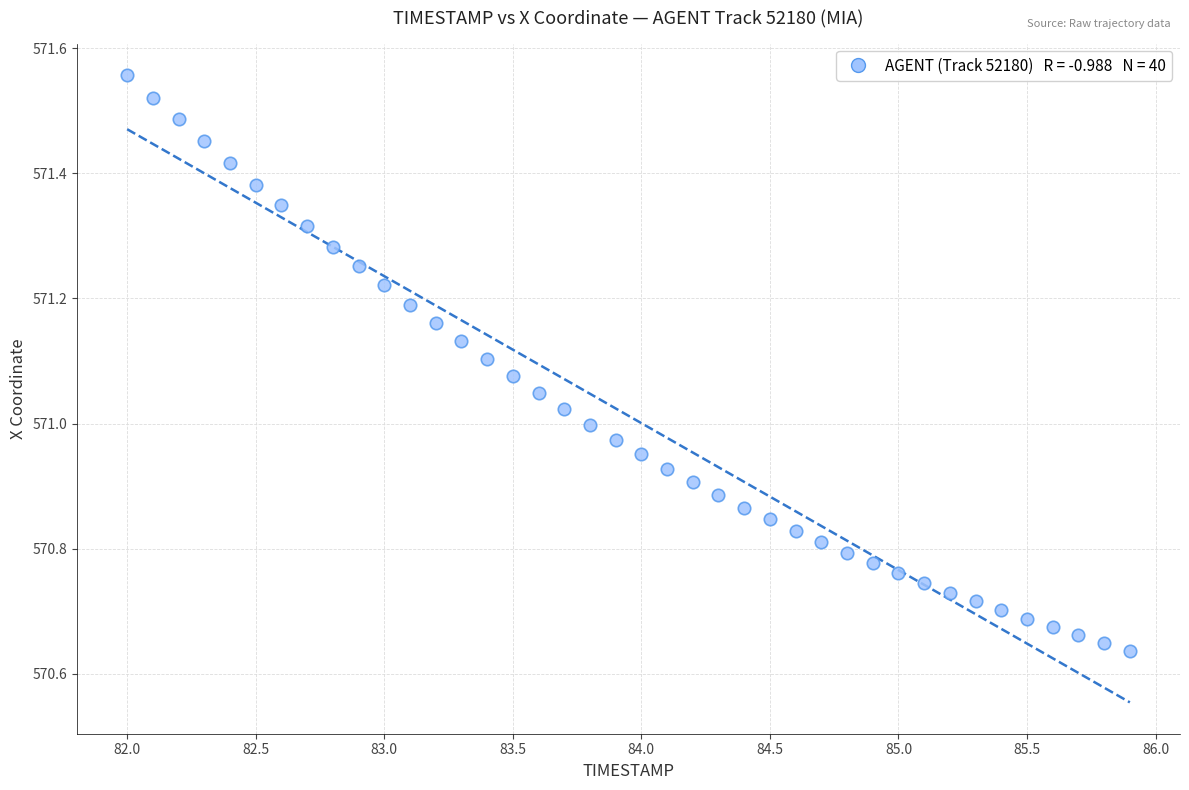

What is the range of X values (max minus min)?

3.9